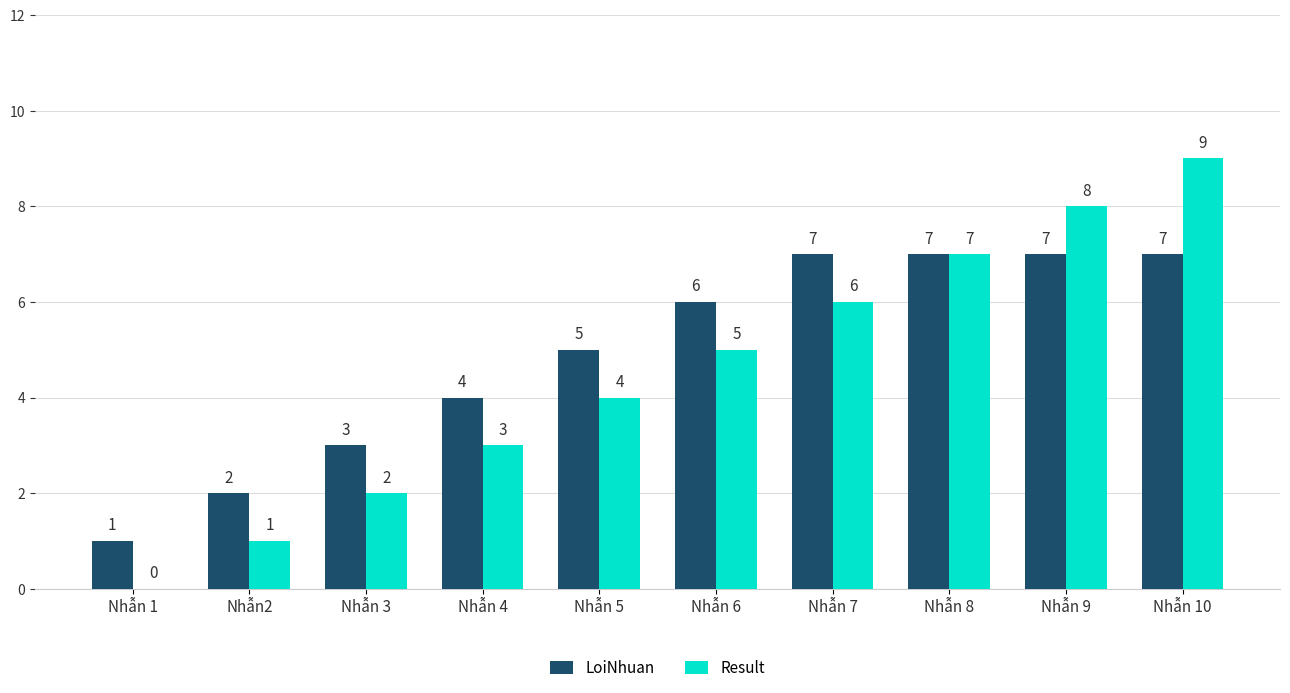

What are all the series names shown in the legend?

LoiNhuan, Result